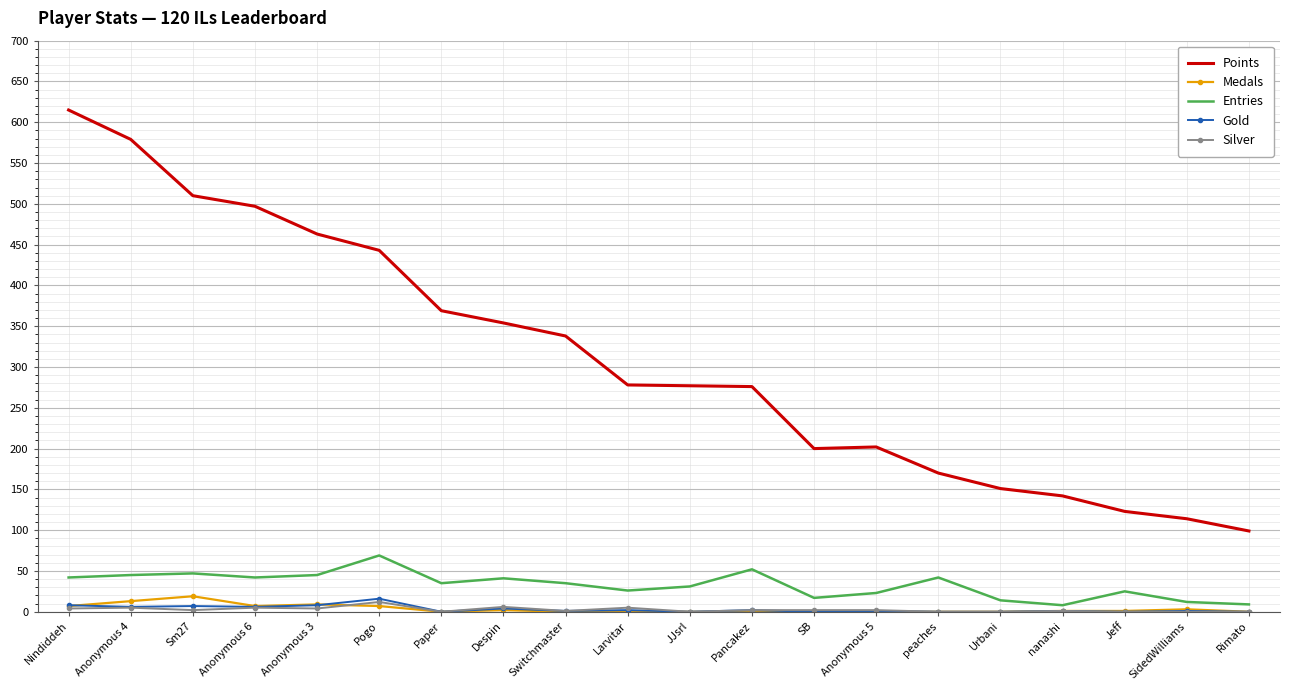

What is the maximum value for Gold?

16